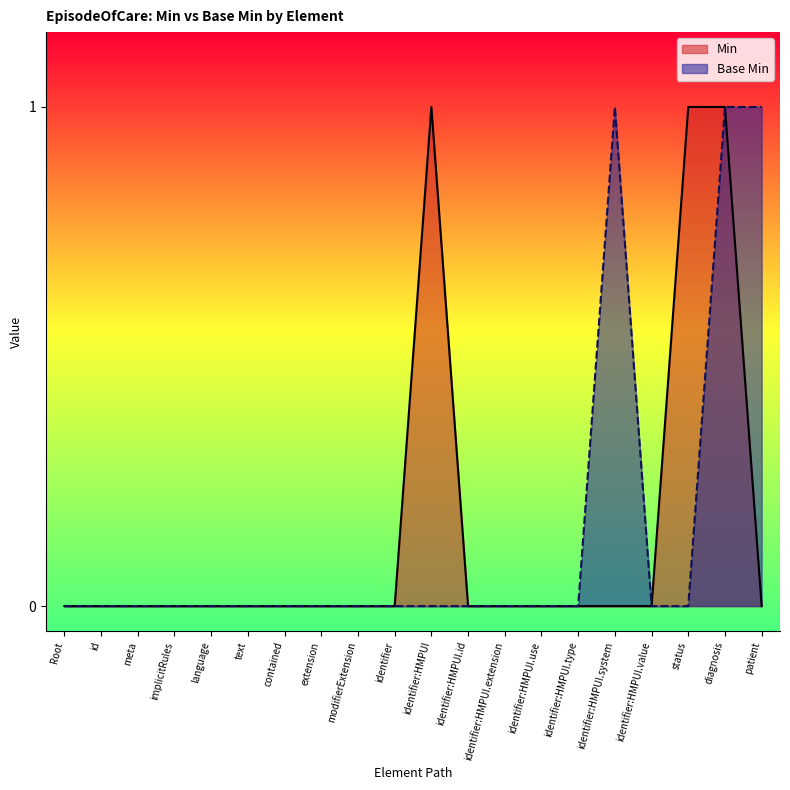

In Min, how many points are higher than both neighbors (excluding endpoints)?

1